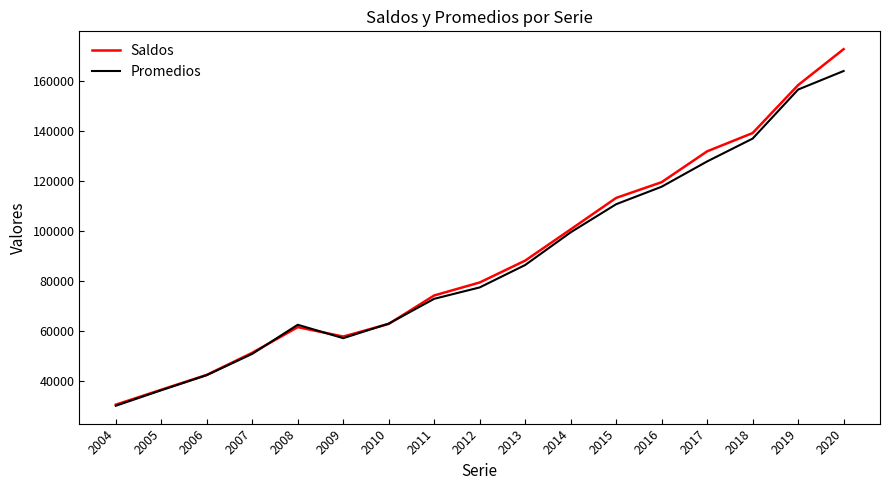

How many lines are shown in the chart?

2